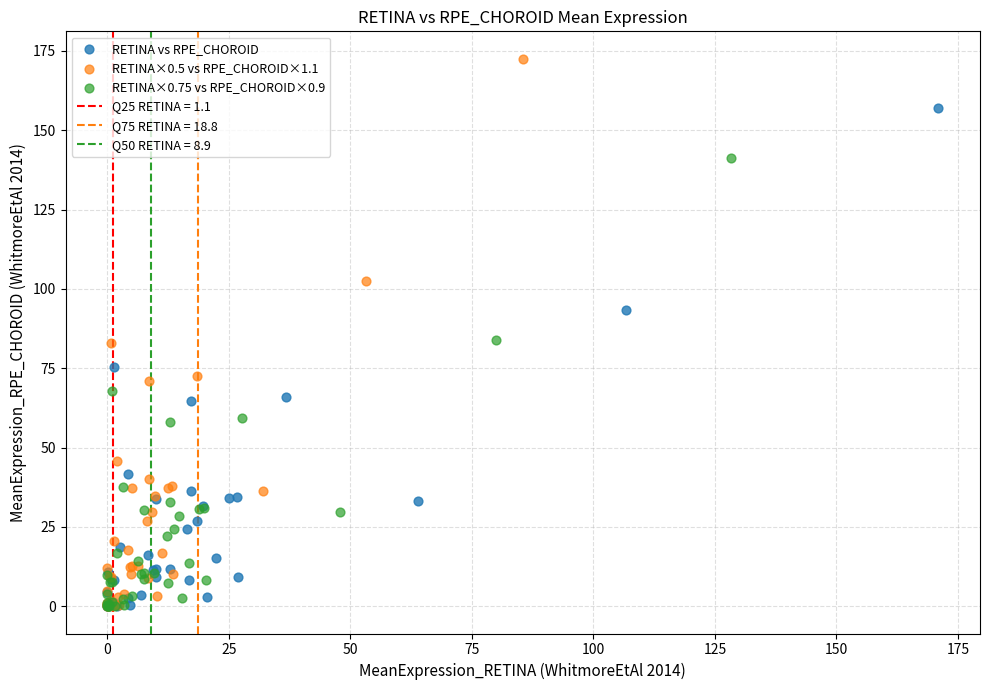

Which series reaches the maximum Y coordinate?

RETINA×0.5 vs RPE_CHOROID×1.1